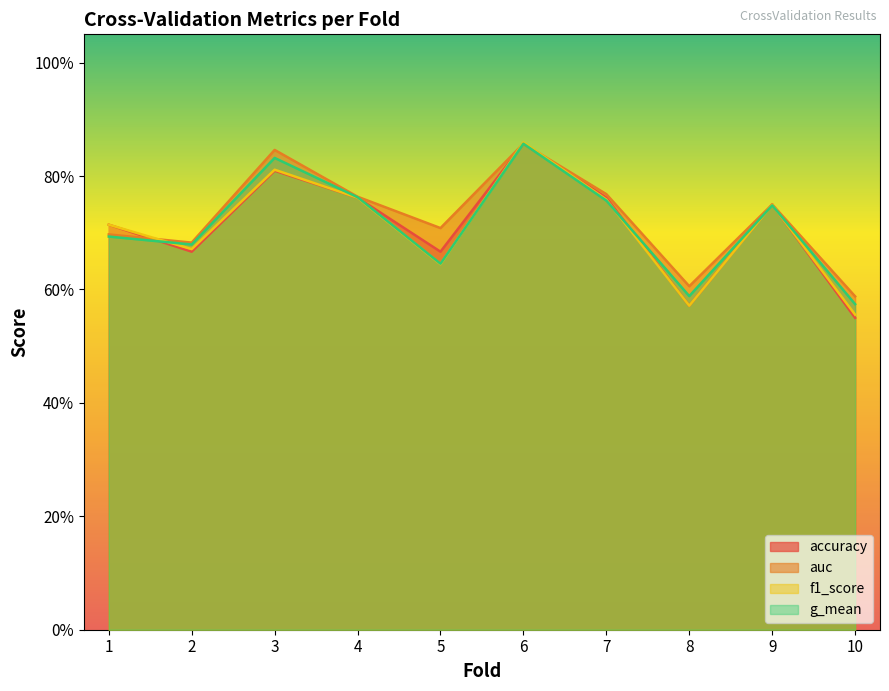

What are all the series names shown in the legend?

accuracy, auc, f1_score, g_mean